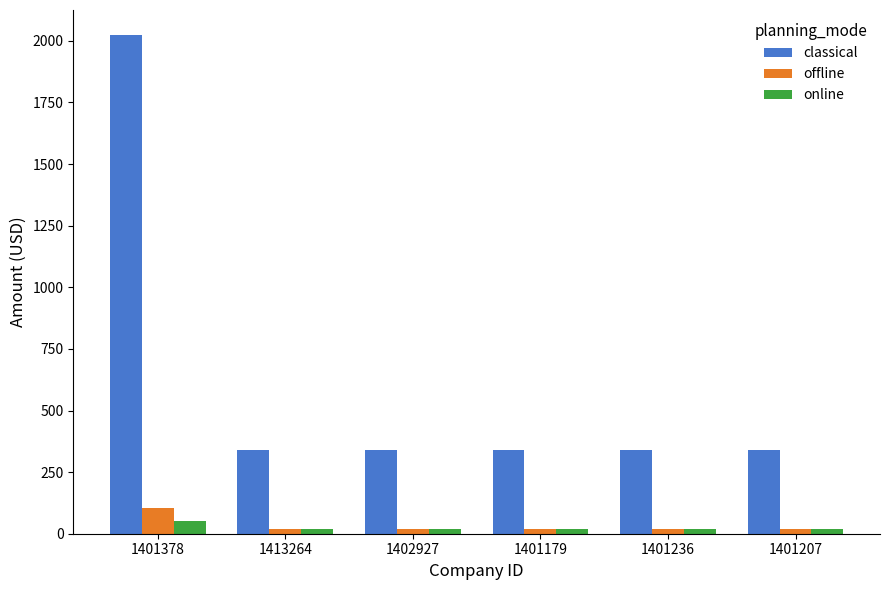

Reading left to right, extract all data points from this chart.

classical: 1401378=2024.0	1413264=341.0	1402927=341.0	1401179=341.0	1401236=341.0	1401207=341.0
offline: 1401378=106.3	1413264=20.2	1402927=20.2	1401179=20.2	1401236=20.2	1401207=20.2
online: 1401378=50.0	1413264=20.8	1402927=20.8	1401179=20.8	1401236=20.8	1401207=20.8